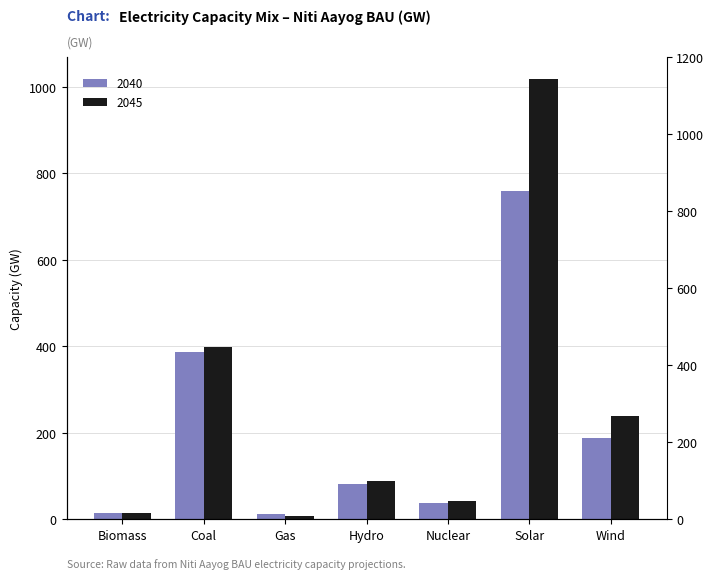

What is the value of the 2040 bar at the 4th from the left?

81.5